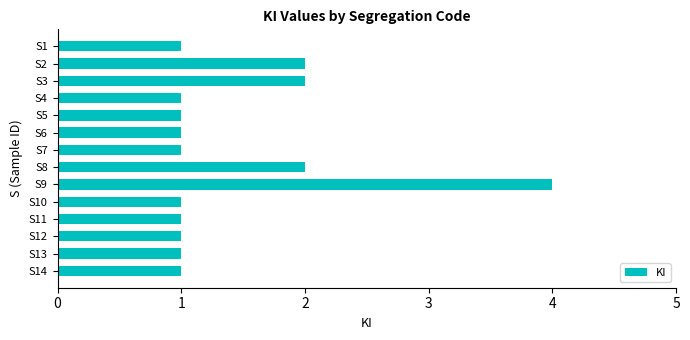

Reading bottom to top, list all the values displayed in this chart.

S14=1	S13=1	S12=1	S11=1	S10=1	S9=4	S8=2	S7=1	S6=1	S5=1	S4=1	S3=2	S2=2	S1=1